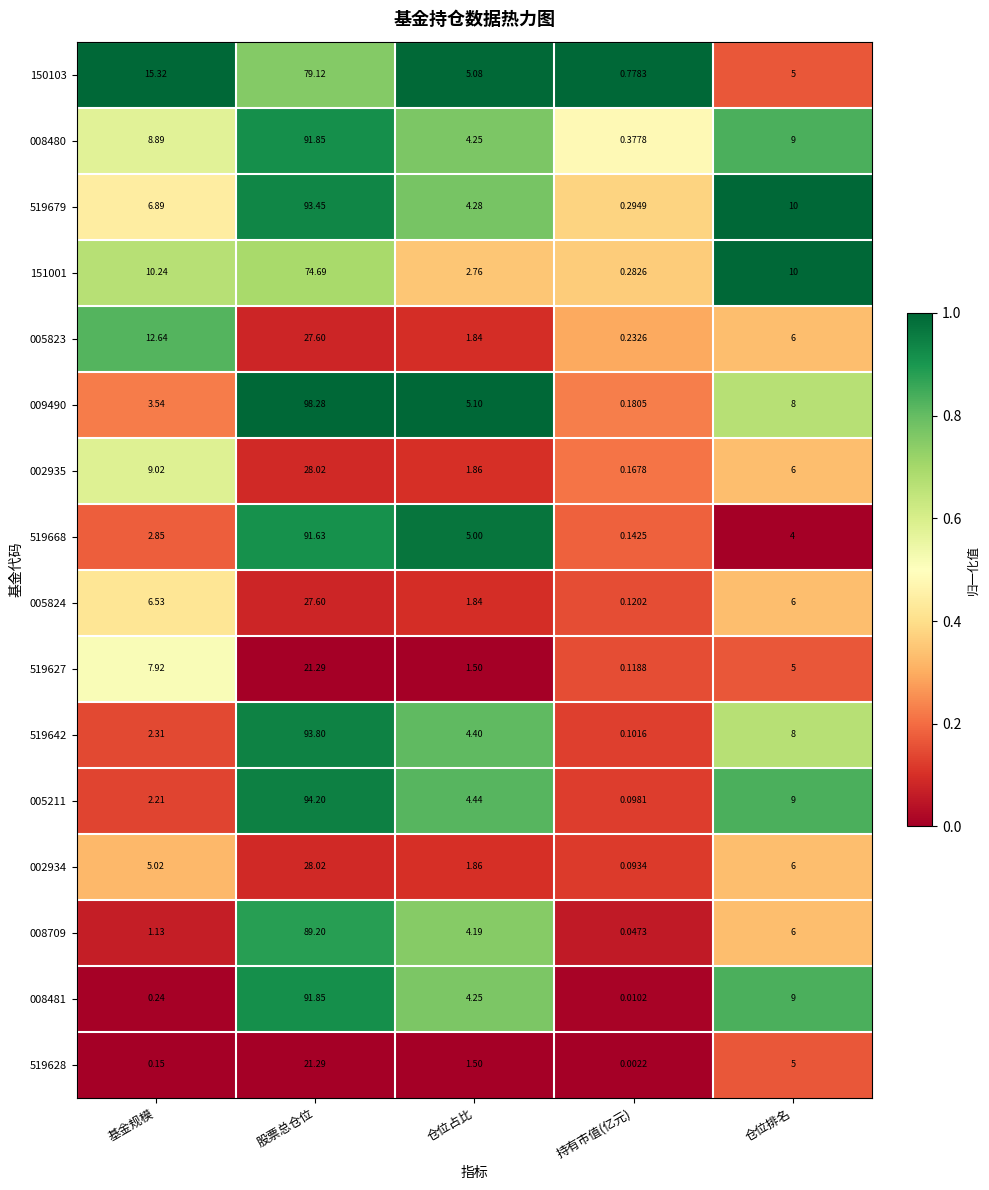

At how many categories does at least one series exceed 0?

5